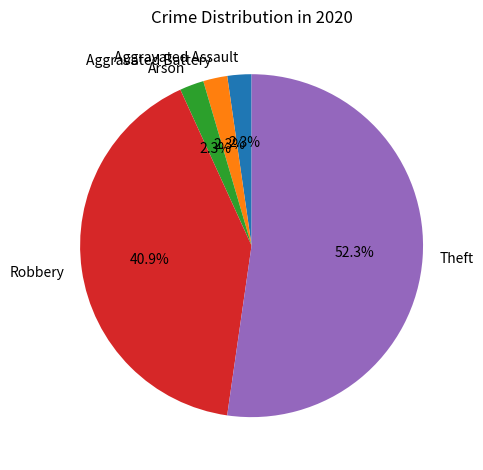

Is the sum of Robbery and Arson greater than half?

No